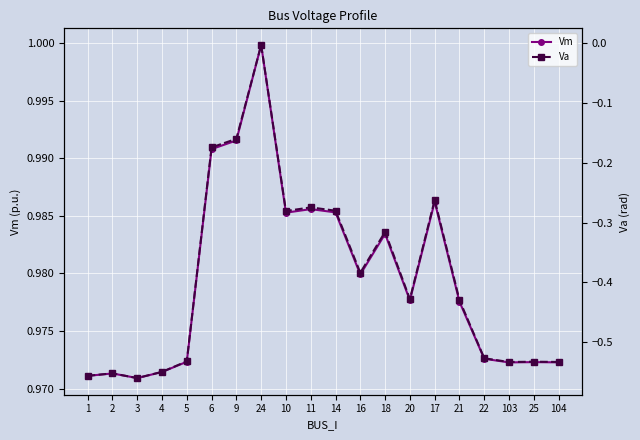

The Vm series shows 1.0 at 5. True or false?

True